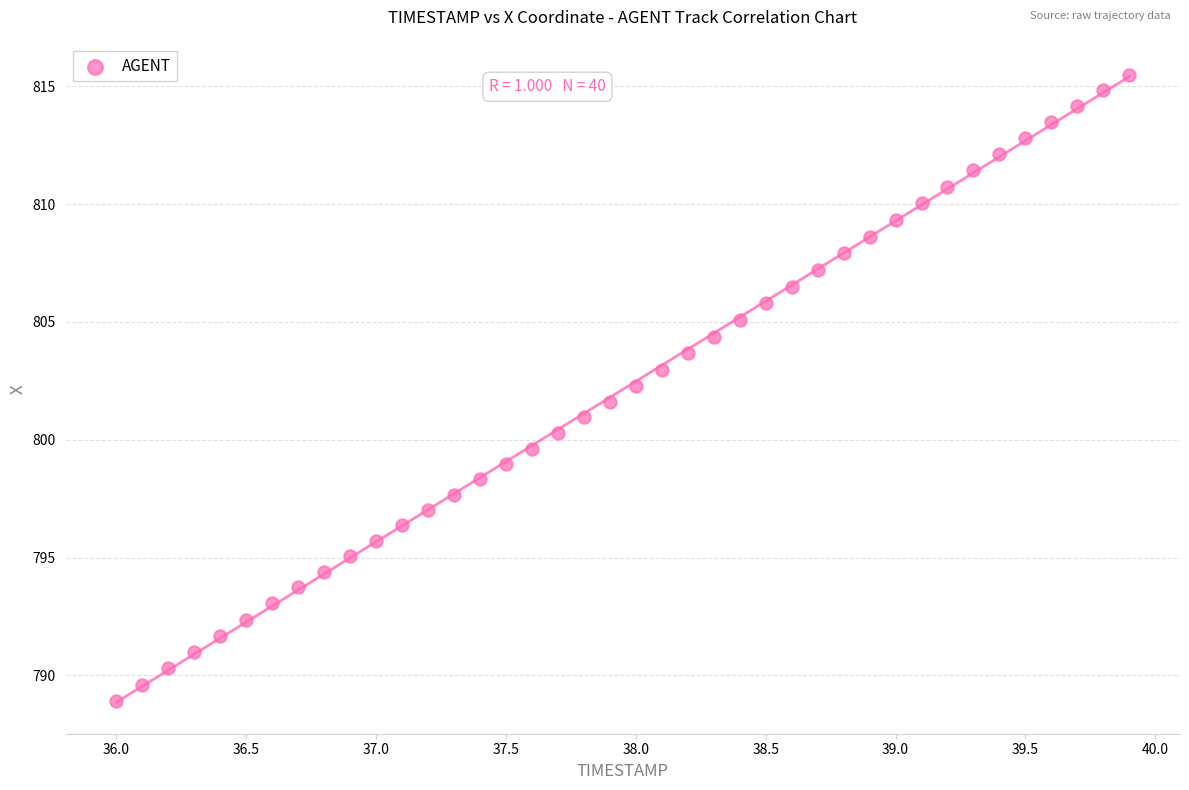

What is the range of X values (max minus min)?

3.9